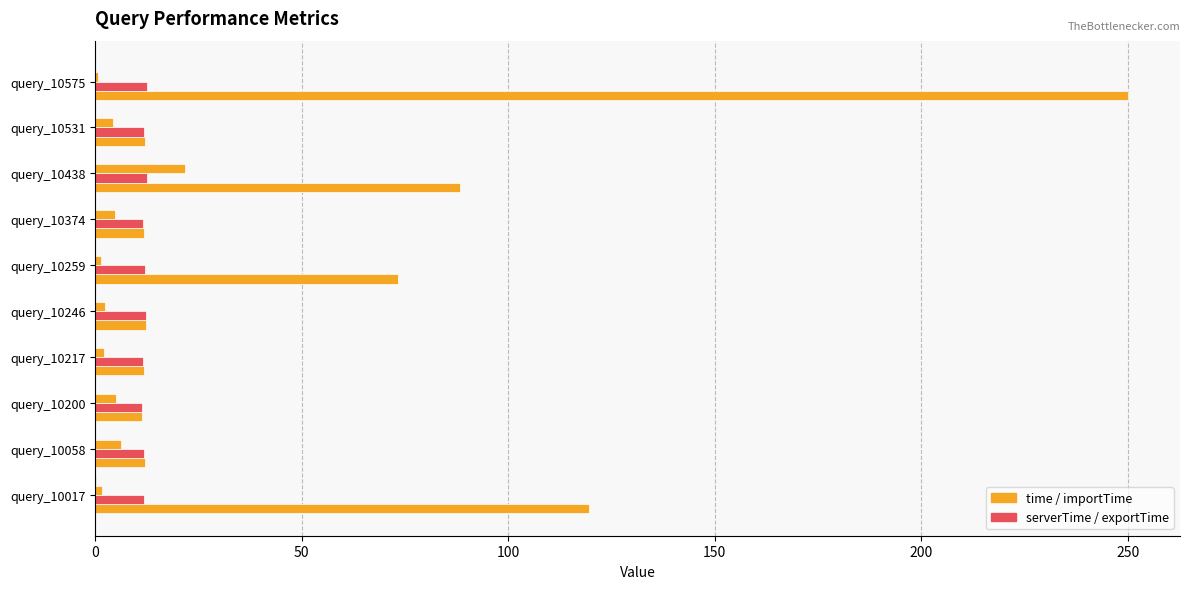

Count the number of categories in the chart.

10